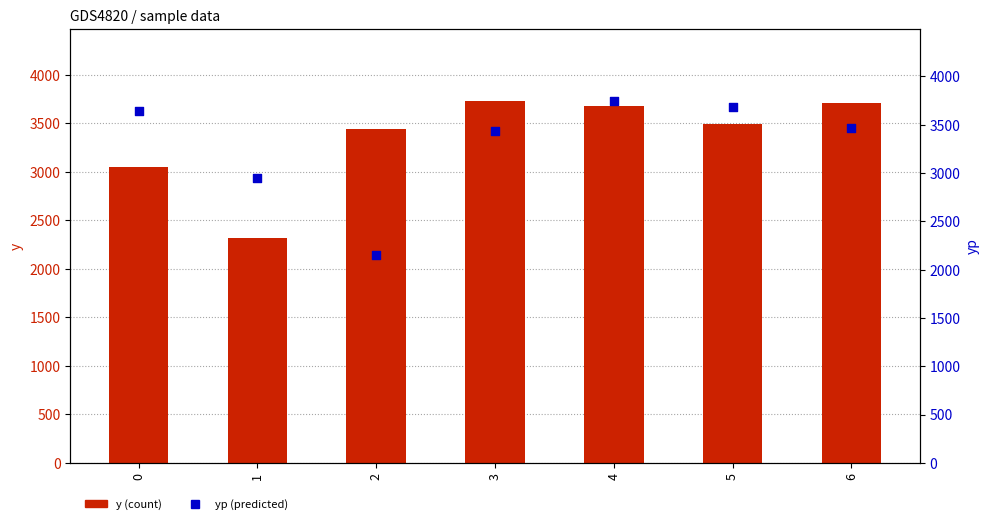

Is the value of yp (predicted) at 3 greater than the value of y (count) at 3?

No